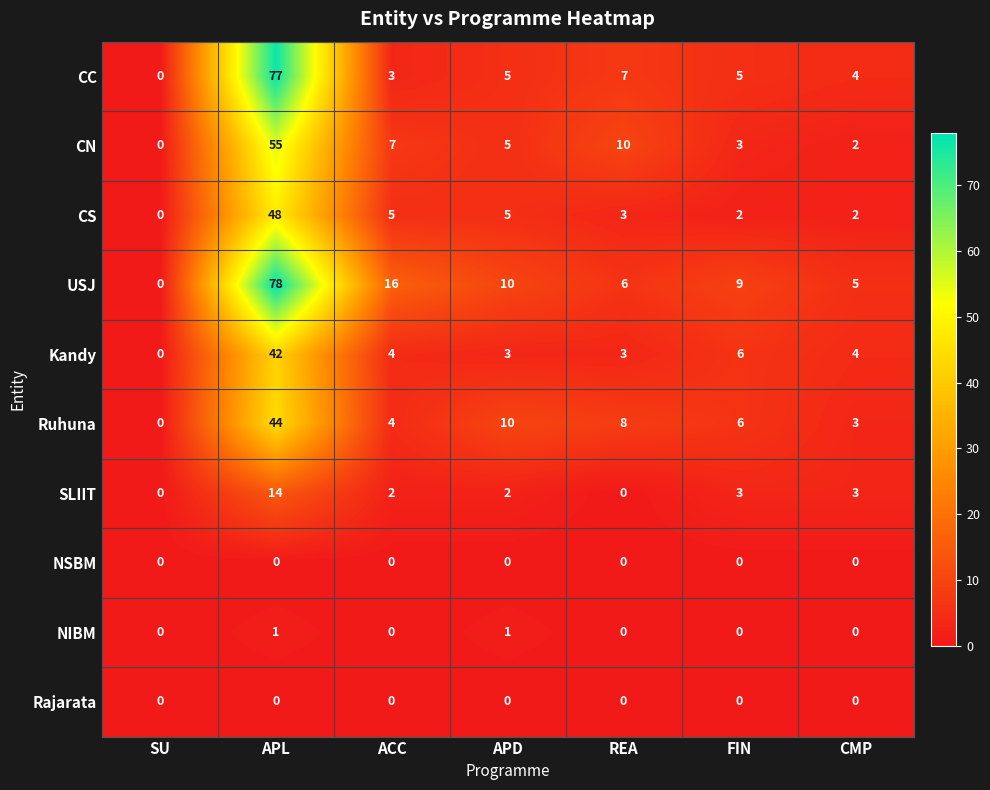

Which label corresponds to the largest value in the chart?

APL